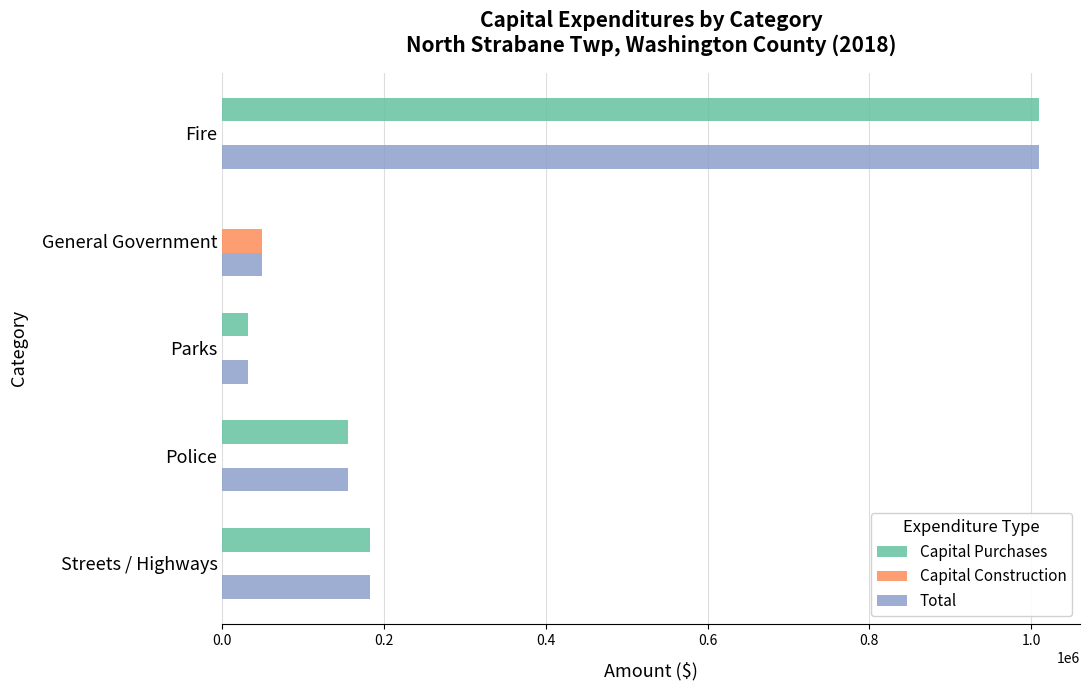

What is the maximum value for Total?

1009893